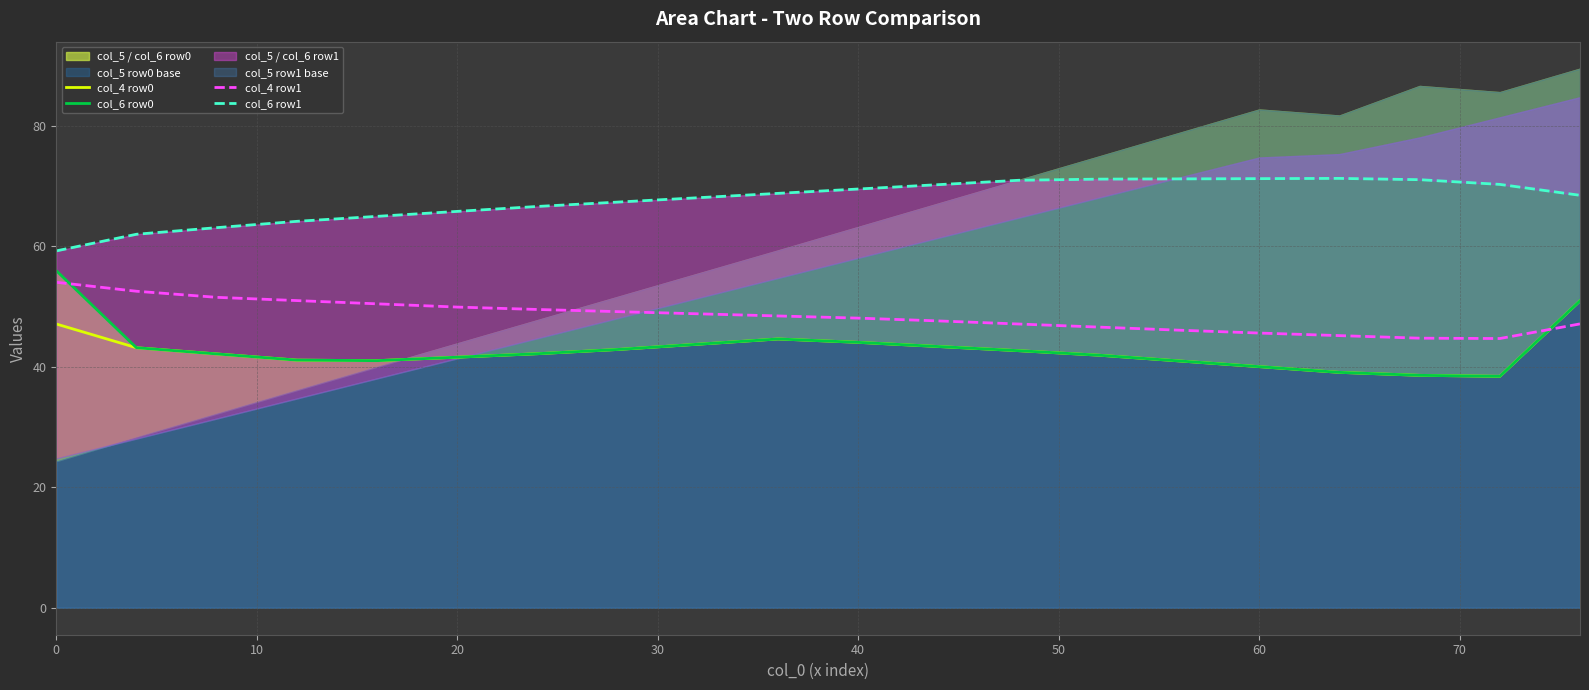

How many interior local valleys does the col_6 row0 series have?

2